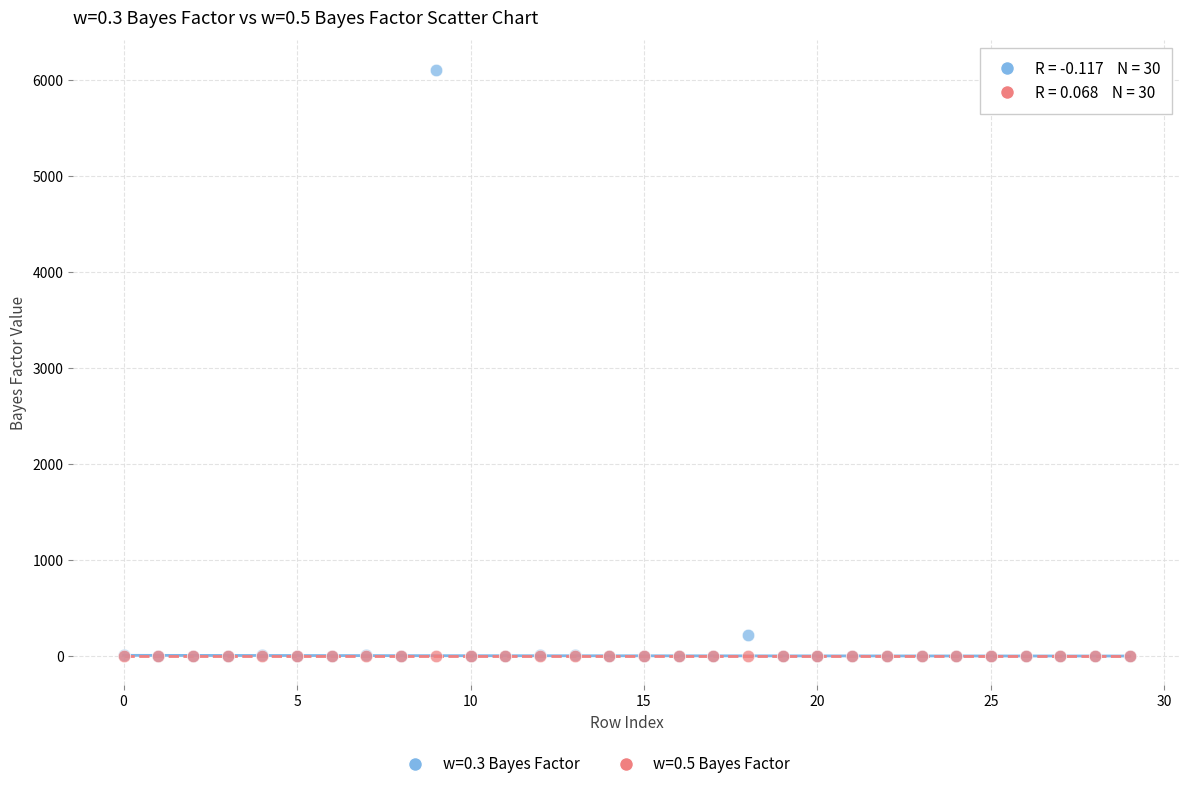

Across all series, what Y value is closest to 3054?

223.8